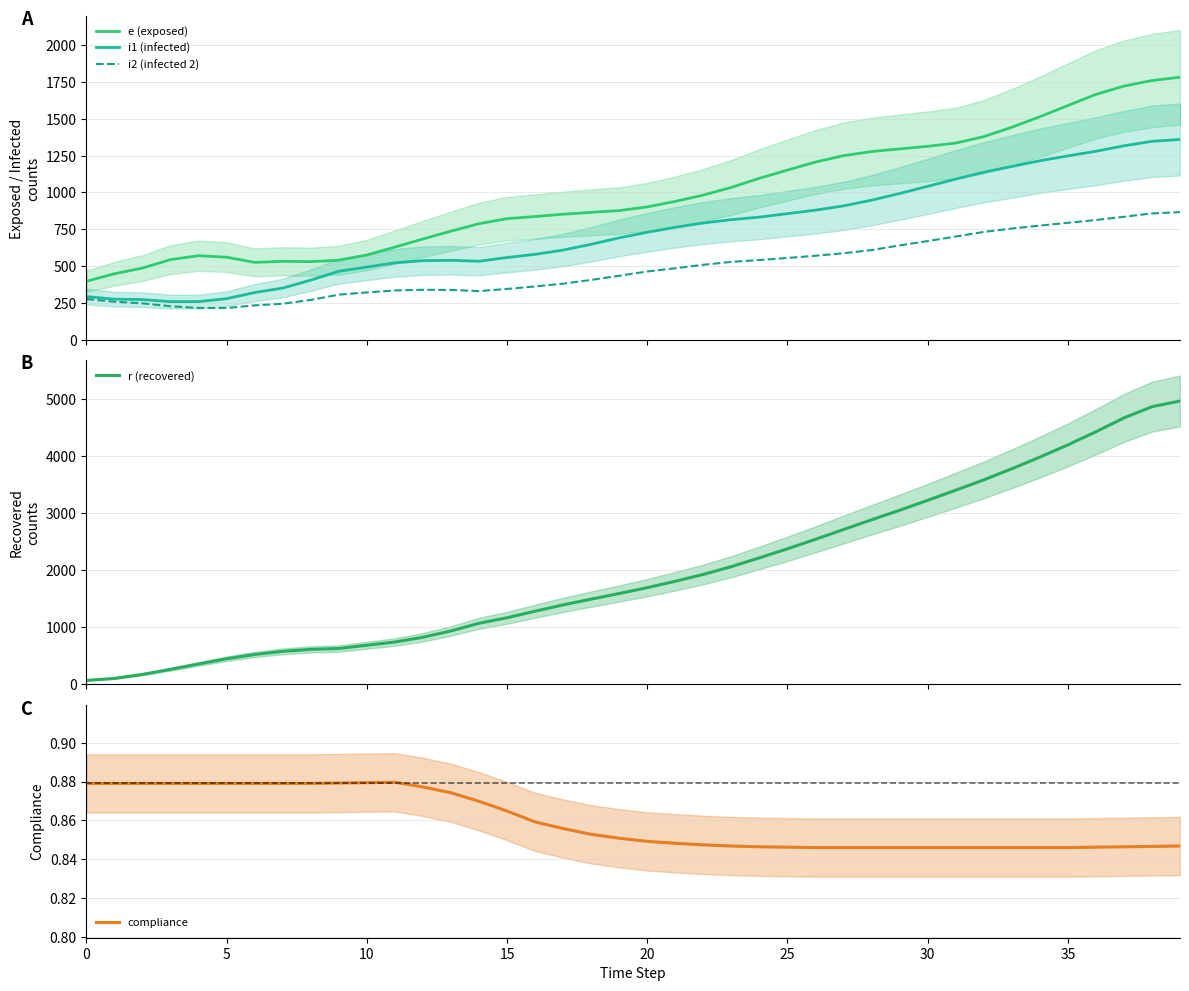

True or false: r (recovered) has a value of 2712.0 at 27.

True